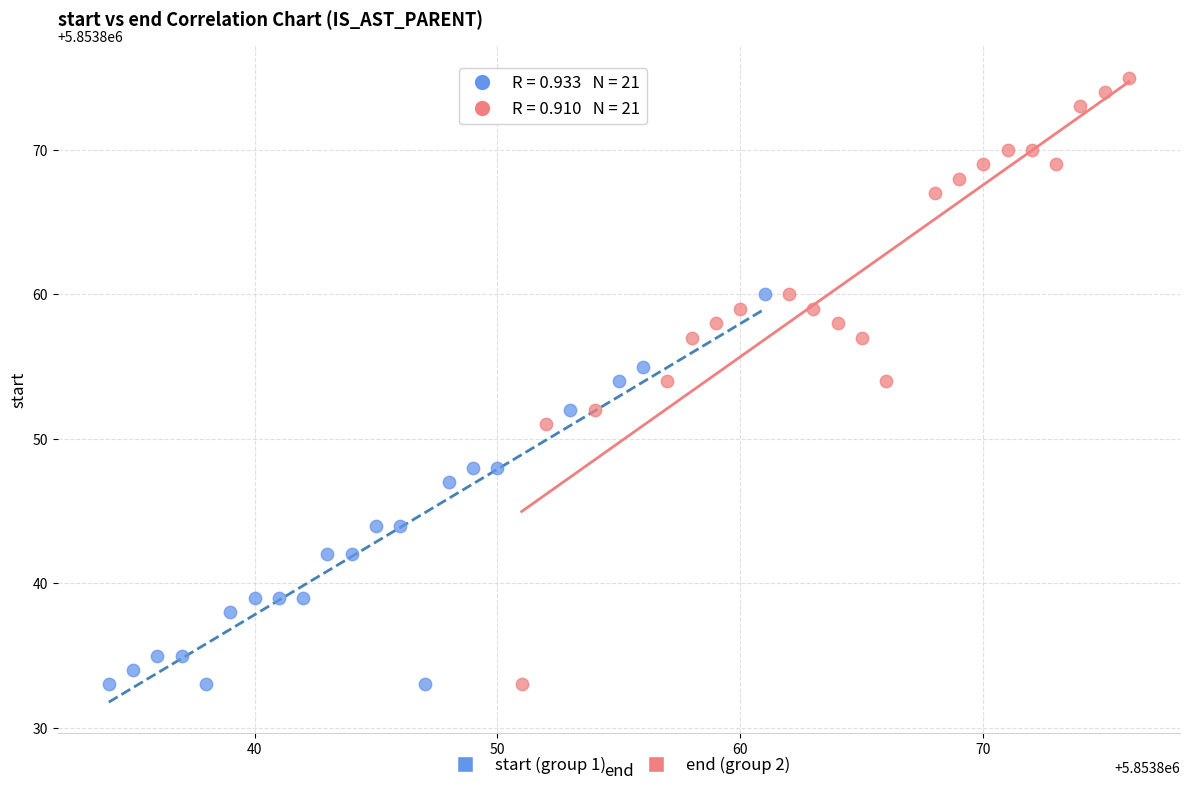

Which series has the widest spread of Y values?

end (group 2)